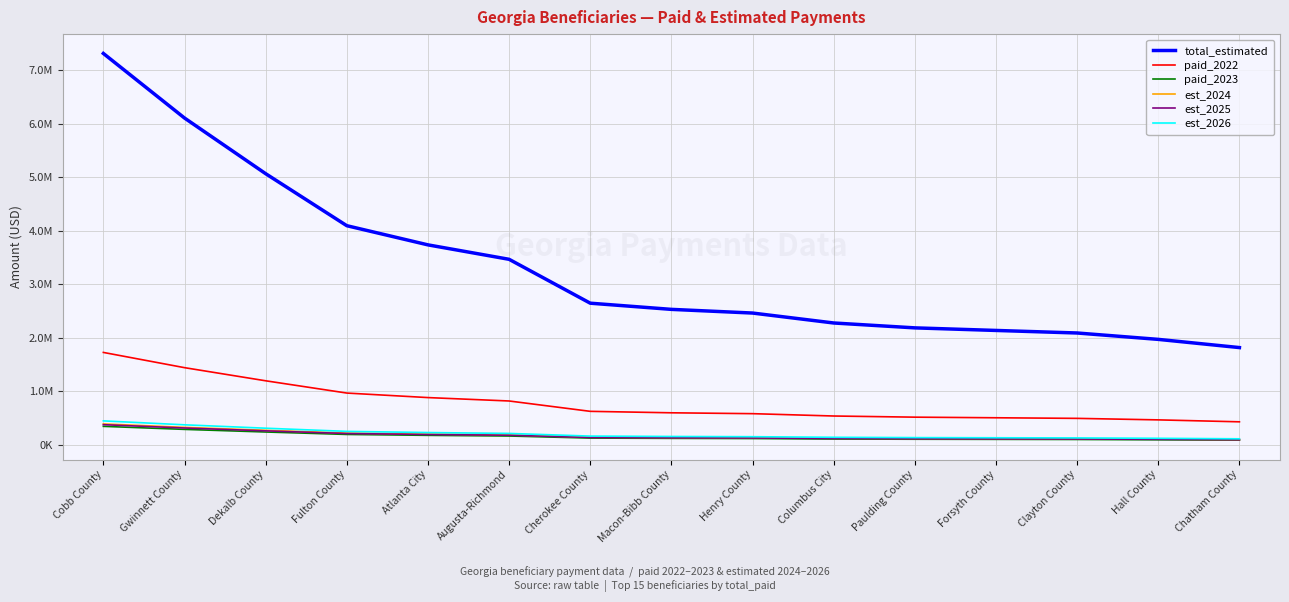

True or false: est_2025 and total_estimated cross at least once.

False